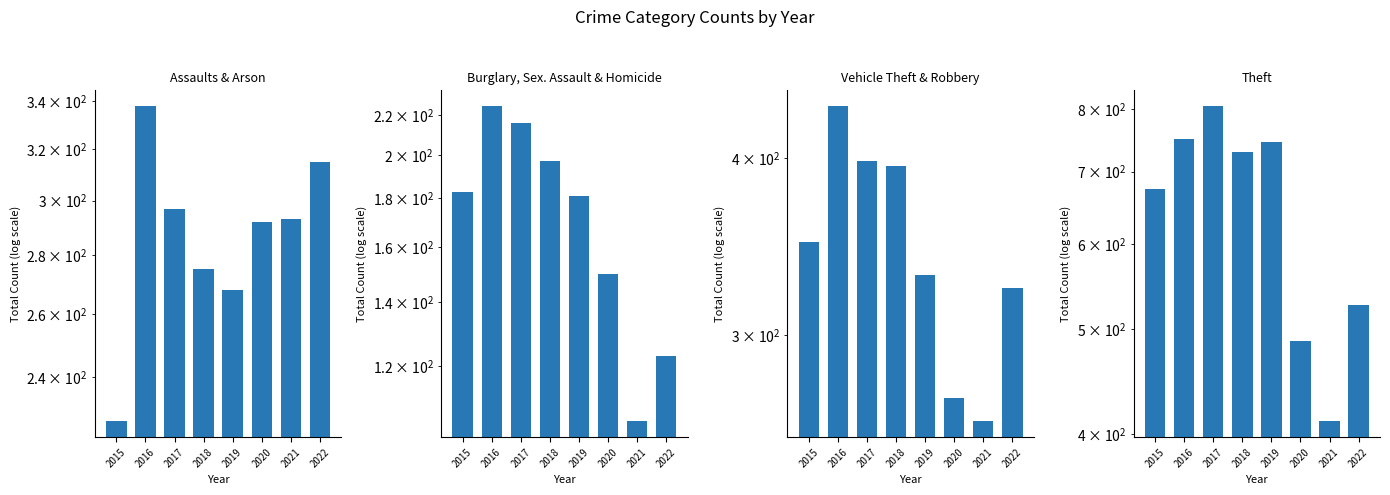

What is the total value across all series at 2017?

1716